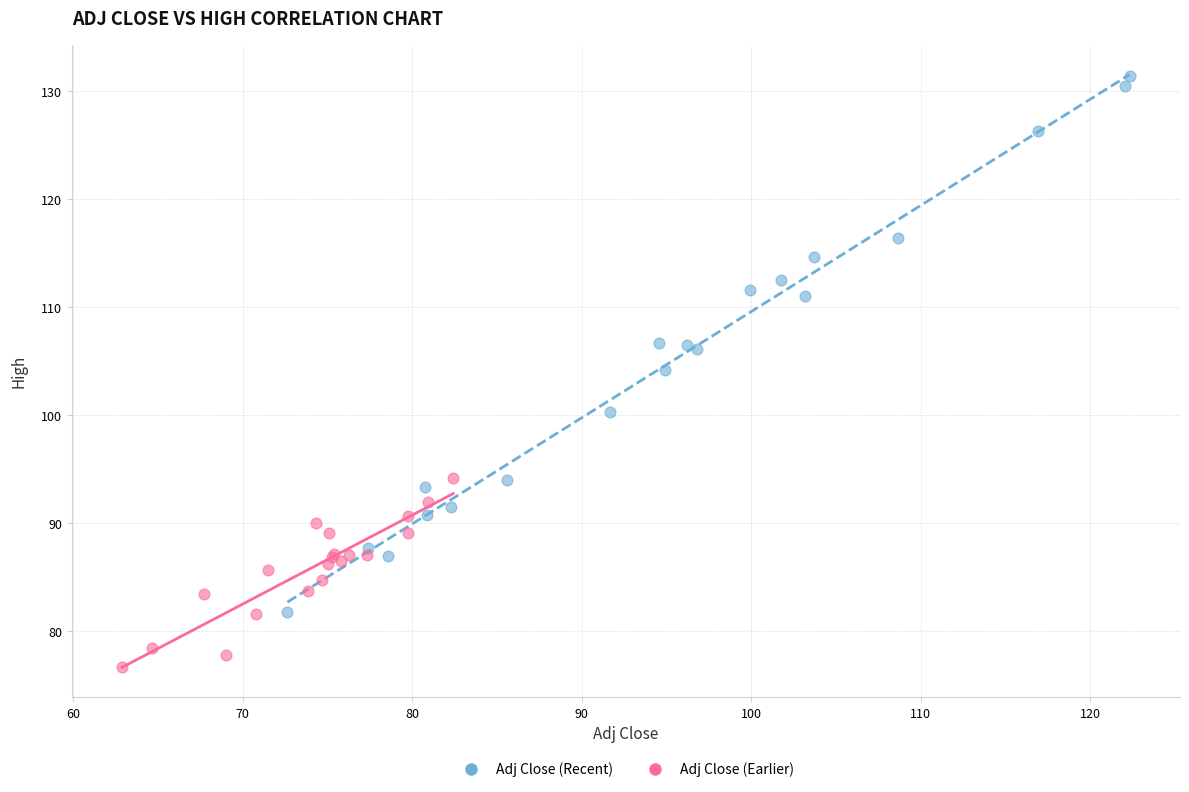

Which series reaches the minimum Y coordinate?

Adj Close (Earlier)